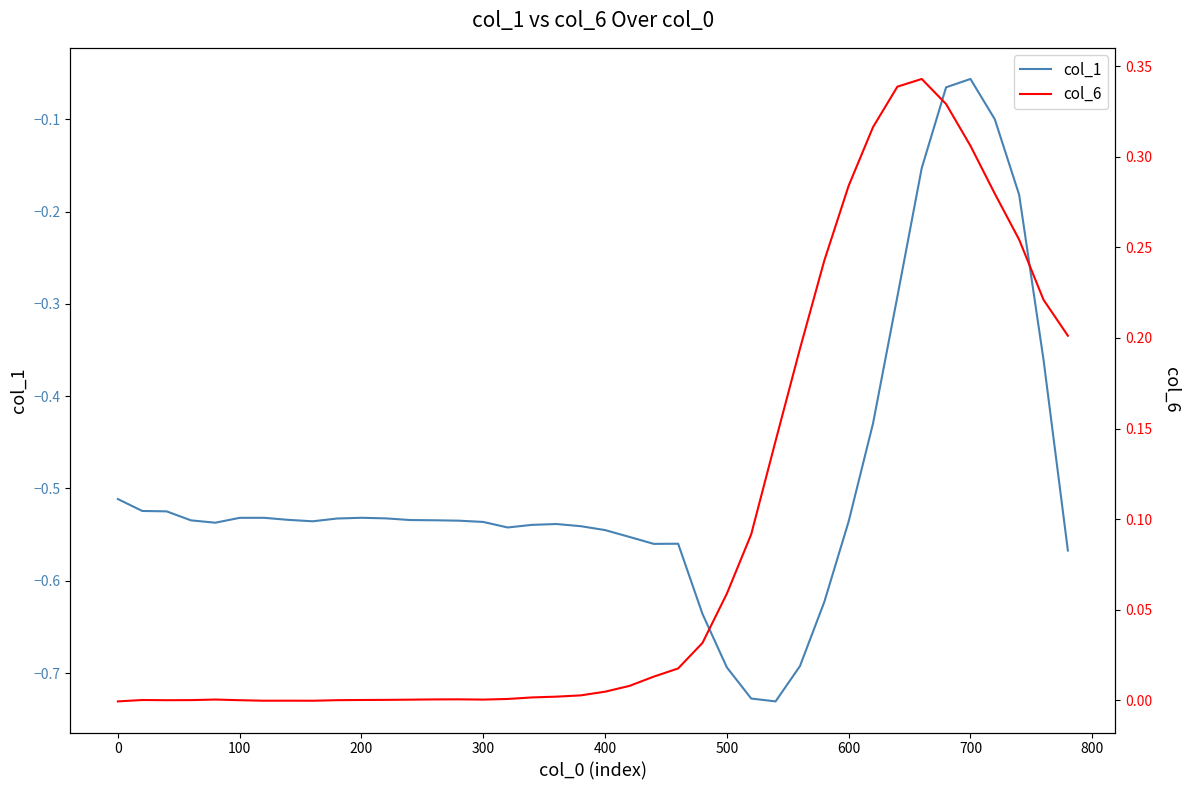

In col_1, how many points are higher than both neighbors (excluding endpoints)?

5